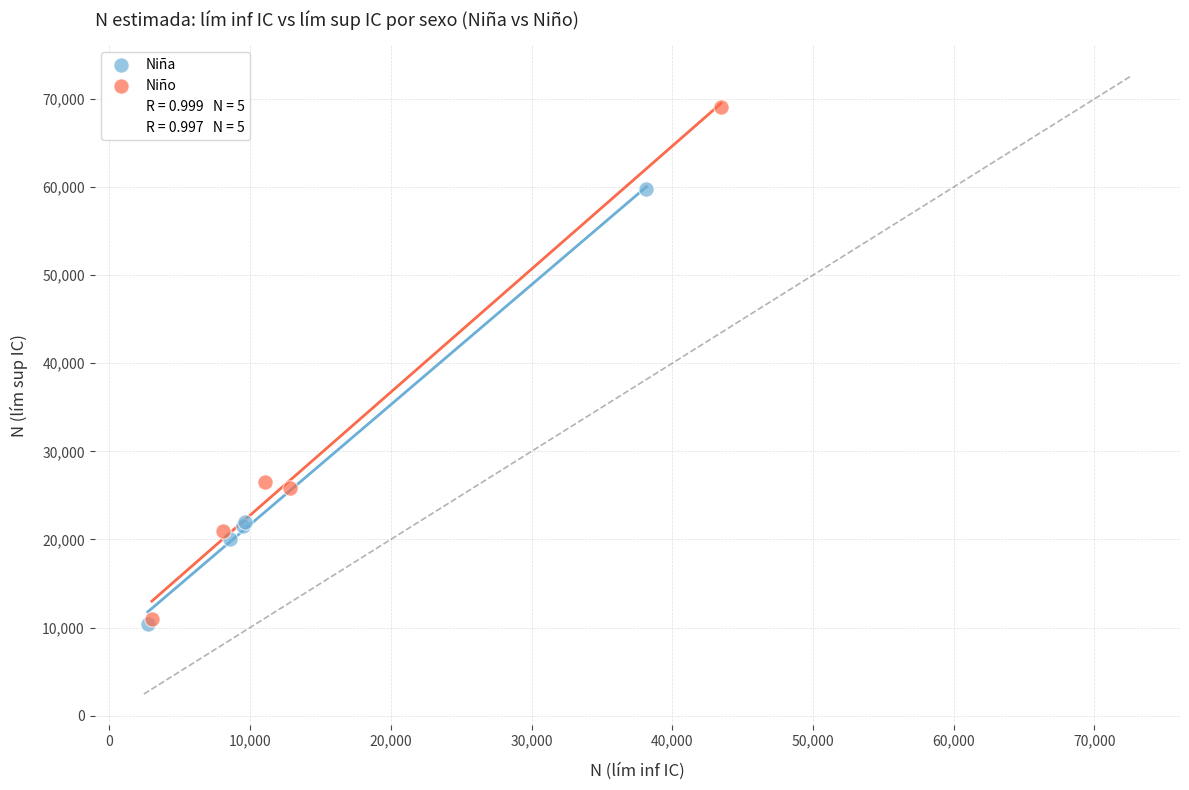

Which series has the widest spread of Y values?

Niño